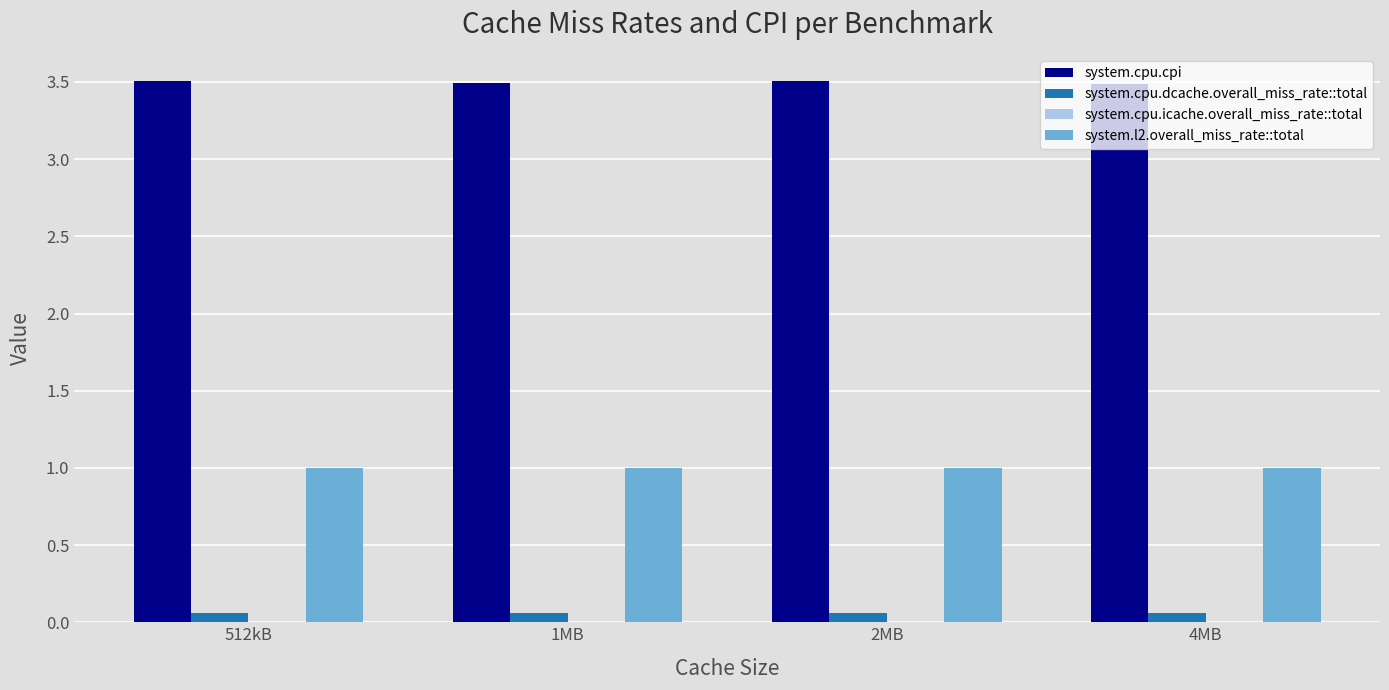

Count the system.cpu.cpi values in the range 3 to 4.

4